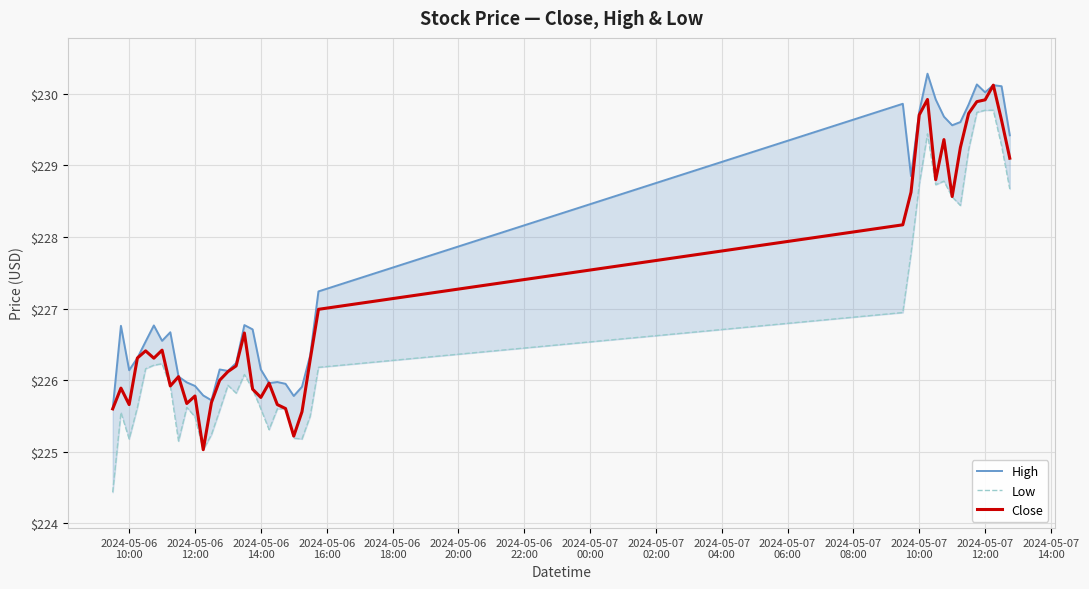

Reading left to right, list all the values displayed in this chart.

High: 225.6	226.8	226.1	226.3	226.5	226.8	226.6	226.7	226.1	226.0	225.9	225.8	225.7	226.1	226.1	226.2	226.8	226.7	226.1	226.0	226.0	225.9	225.8	225.9	226.3	227.2	229.9	228.9	229.8	230.3	229.9	229.7	229.6	229.6	229.9	230.1	230.0	230.1	230.1	229.4
Low: 224.4	225.6	225.2	225.6	226.2	226.2	226.2	225.9	225.1	225.6	225.5	225.0	225.2	225.6	225.9	225.8	226.1	225.9	225.6	225.3	225.6	225.6	225.2	225.2	225.5	226.2	226.9	227.8	228.7	229.4	228.7	228.8	228.6	228.4	229.2	229.7	229.8	229.8	229.3	228.7
Close: 225.6	225.9	225.7	226.3	226.4	226.3	226.4	225.9	226.1	225.7	225.8	225.0	225.7	226.0	226.1	226.2	226.7	225.9	225.8	226.0	225.7	225.6	225.2	225.6	226.3	227.0	228.2	228.6	229.7	229.9	228.8	229.4	228.6	229.2	229.7	229.9	229.9	230.1	229.6	229.1